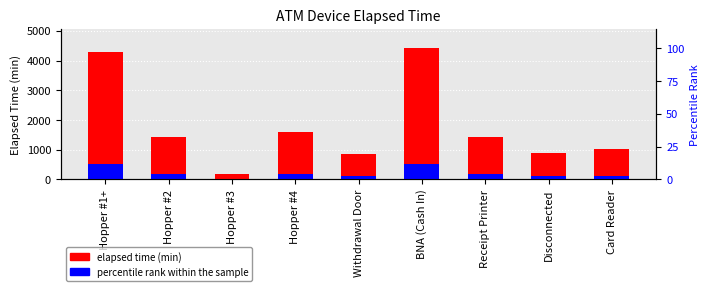

How many groups of bars are there?

9